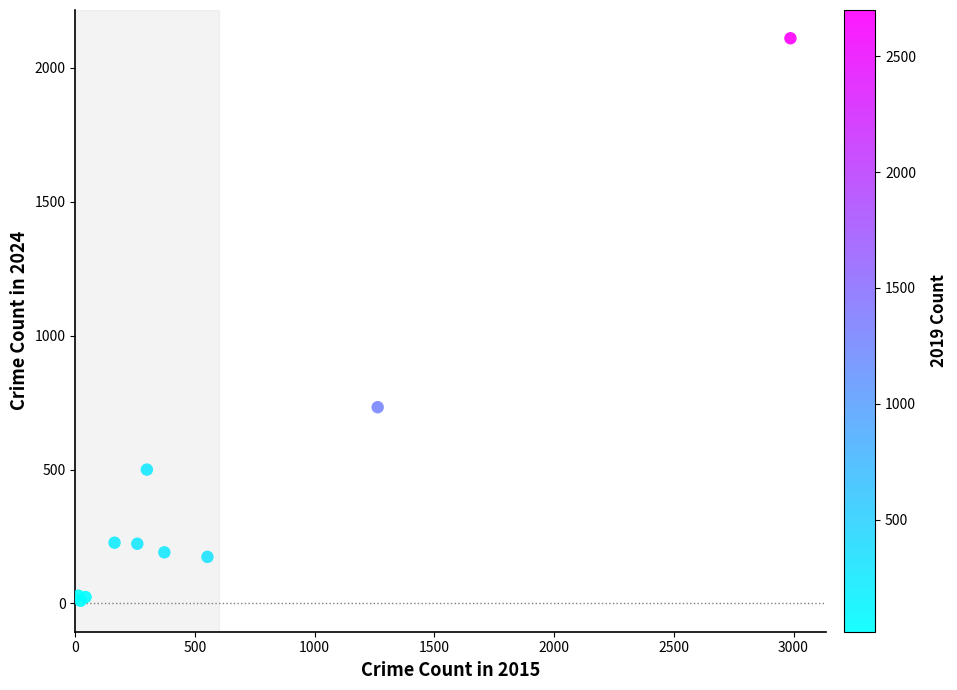

What Y value in the scatter plot is closest to 1060?

733